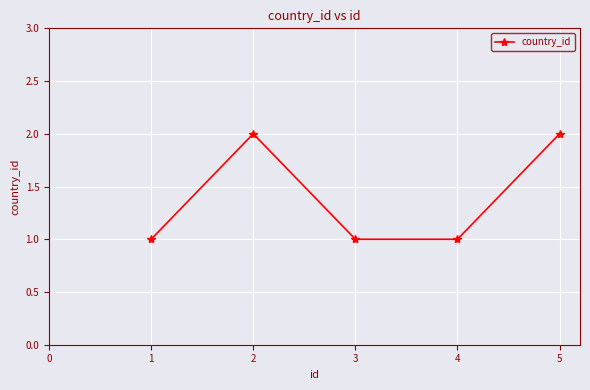

How many categories are shown in the chart?

5